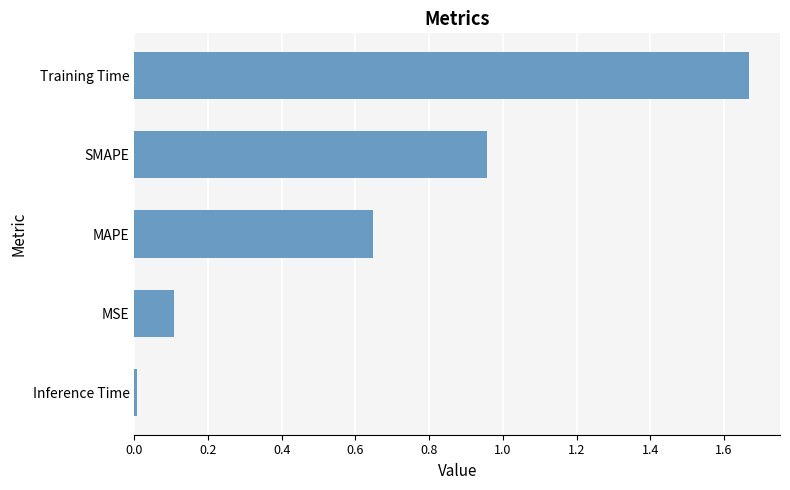

The chart shows a value of 0.0 at Inference Time. True or false?

True